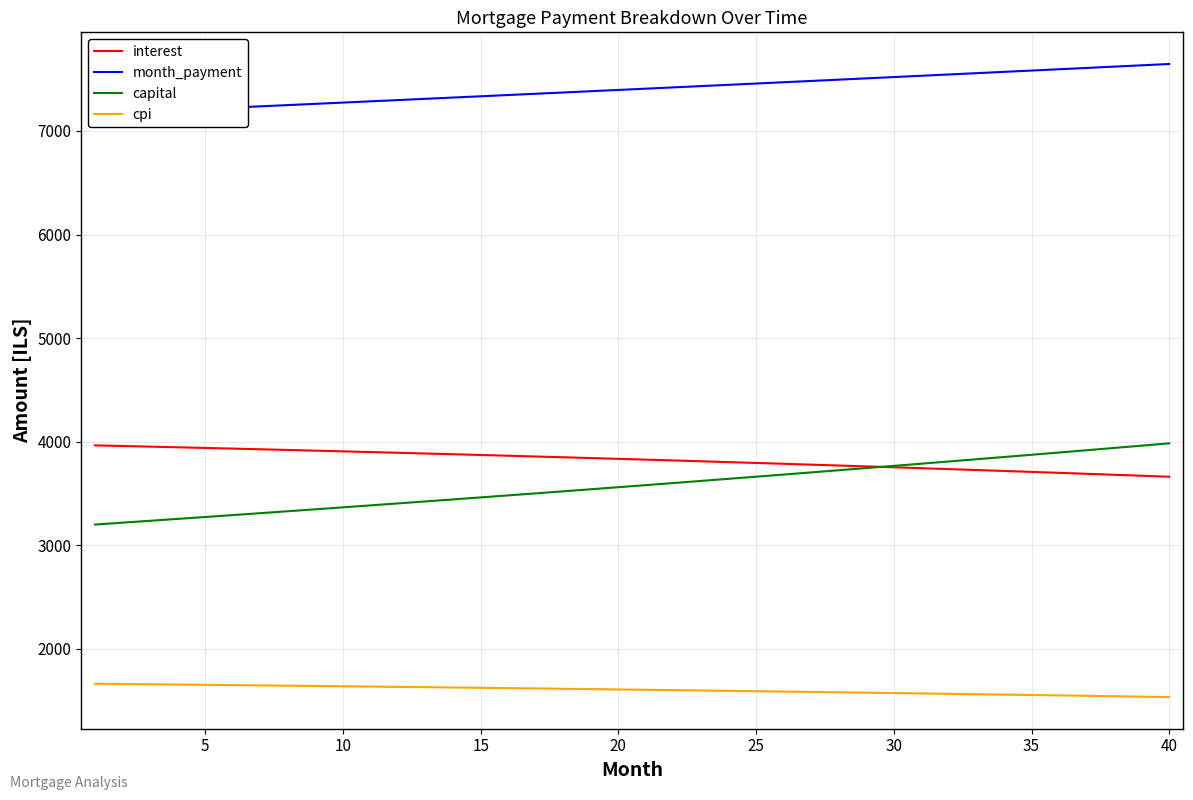

What is the minimum value for capital?

3200.8